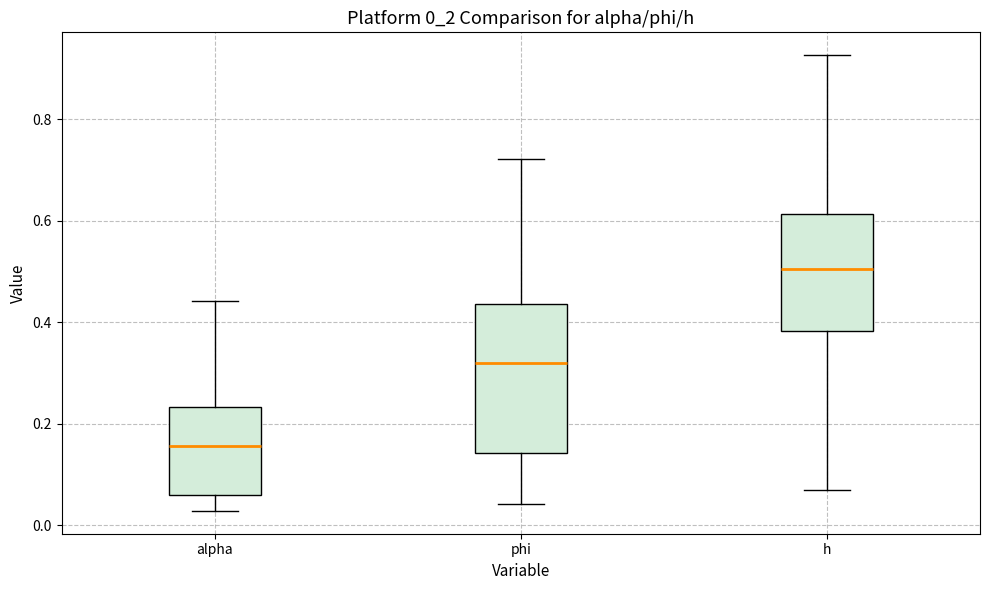

Where is the upper edge of the box for h on the y-axis? The values are not printed on the chart, so give them approximately, as read against the axis.

0.62